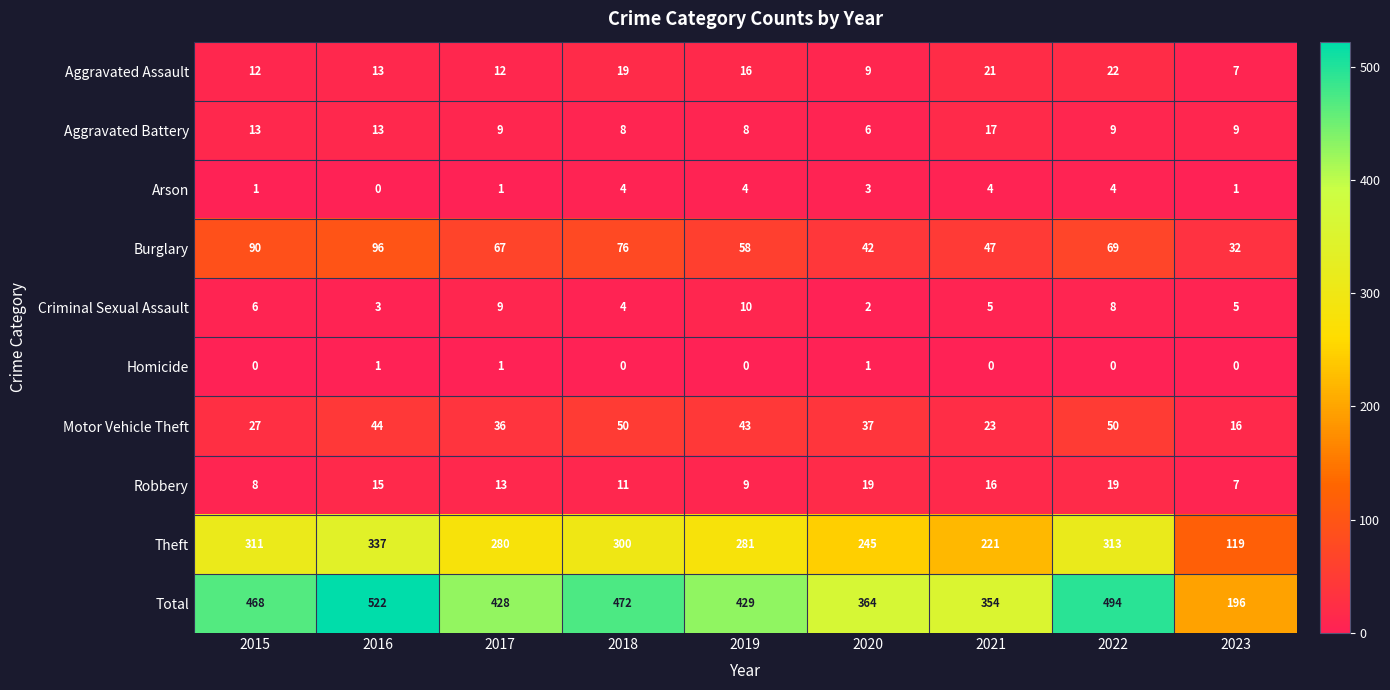

What is the difference between the highest and lowest values at 2015?

468